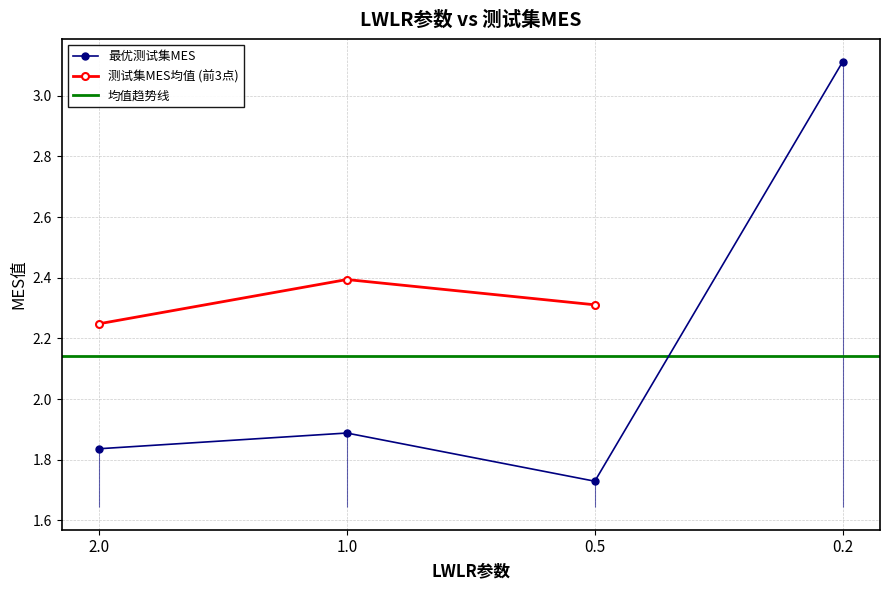

The value at 0.5 is 1.1. True or false?

False